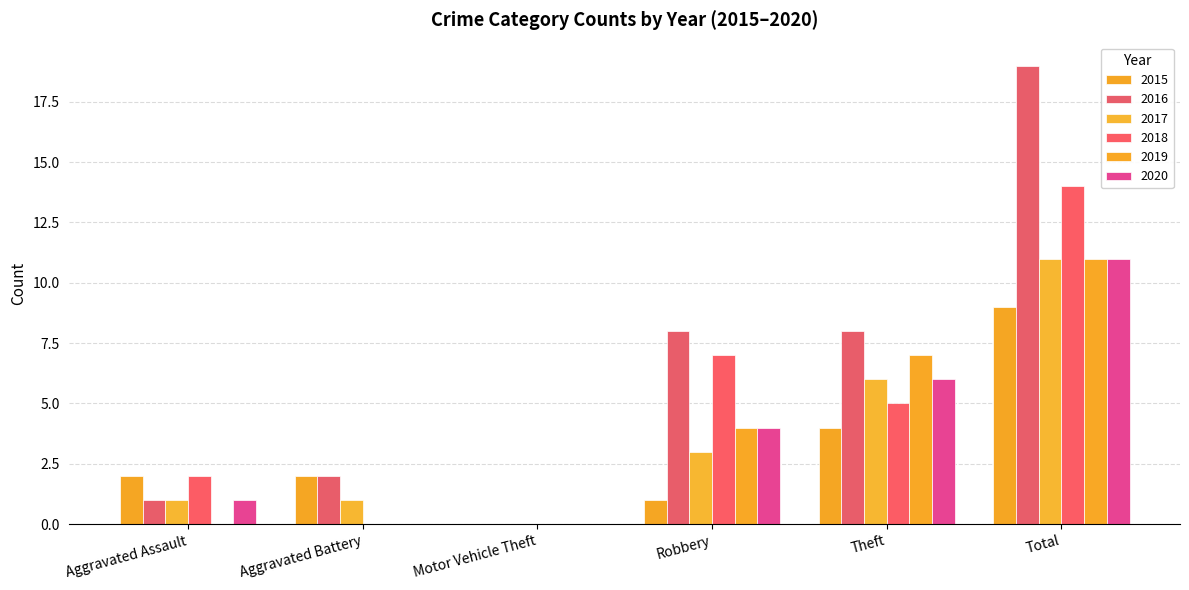

How many values in 2016 are above zero?

5